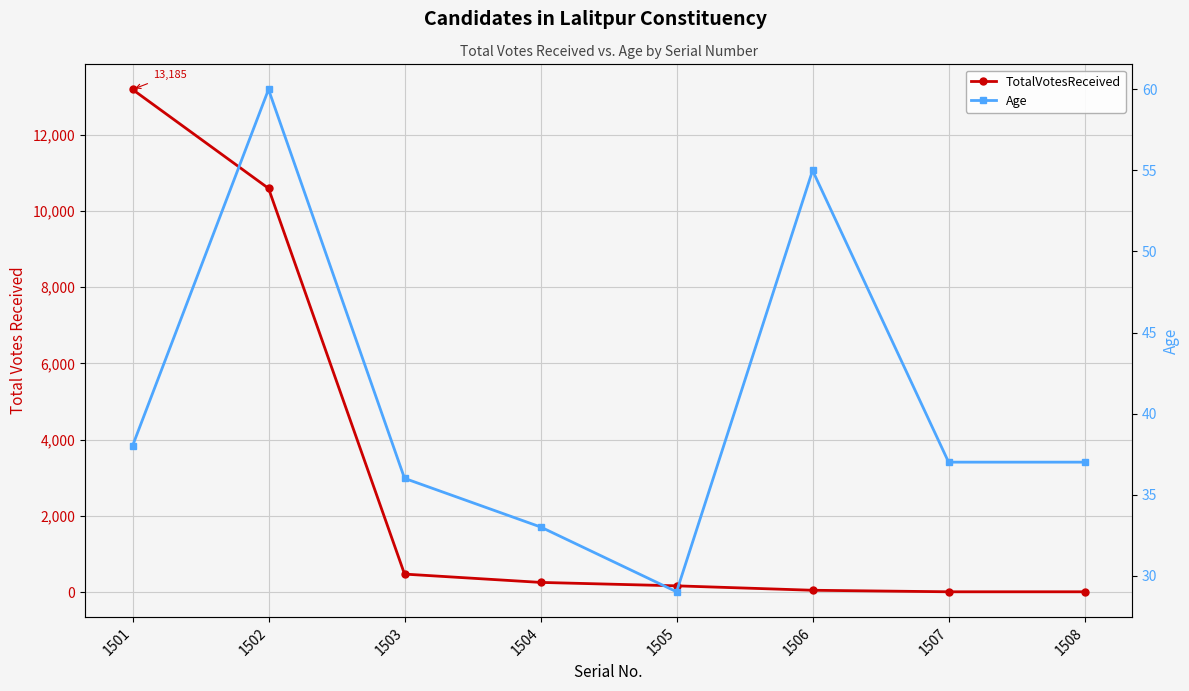

What is the difference between the TotalVotesReceived values at 1503 and 1508?

464